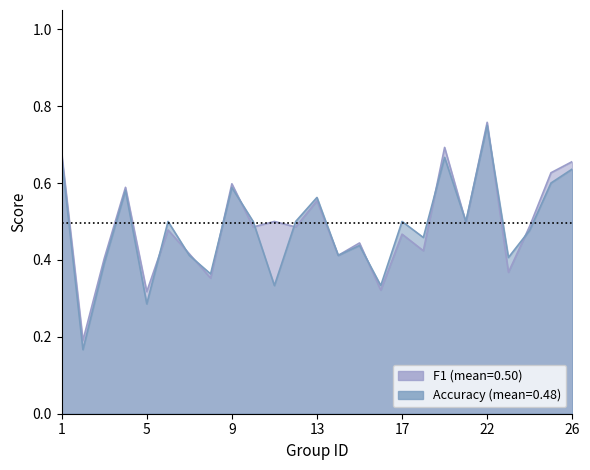

Which series has the largest total across all categories?

f1